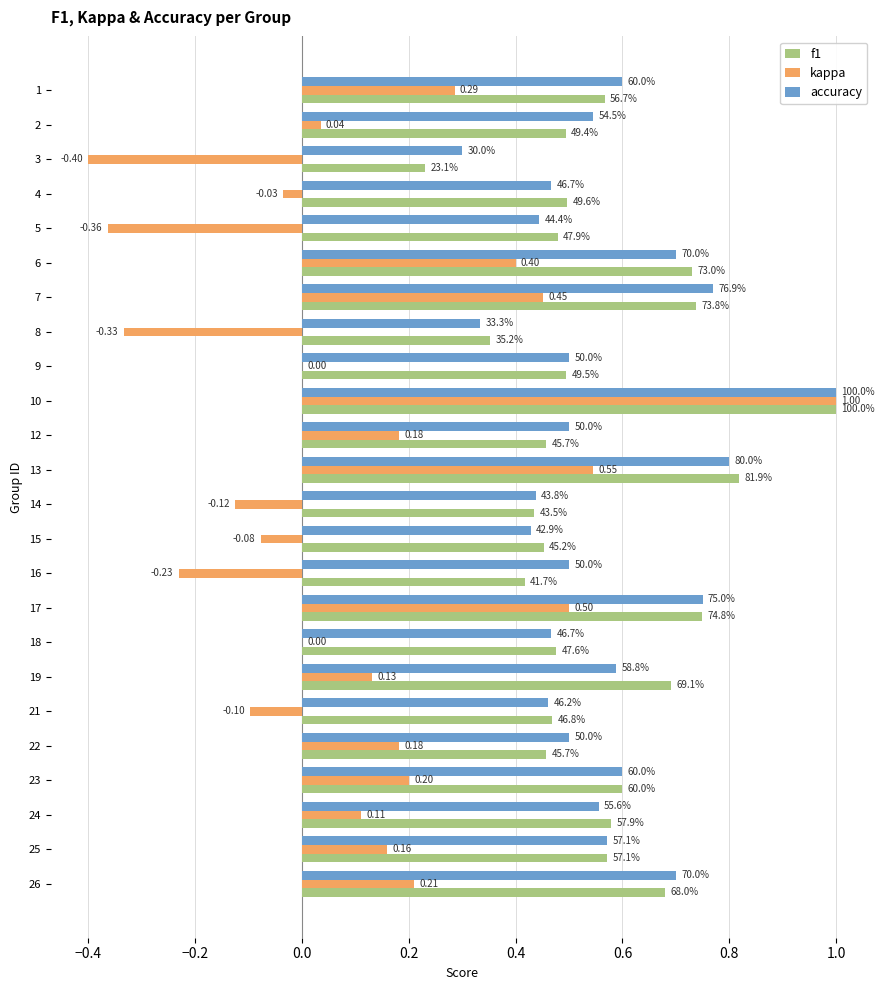

What are all the series names shown in the legend?

f1, kappa, accuracy